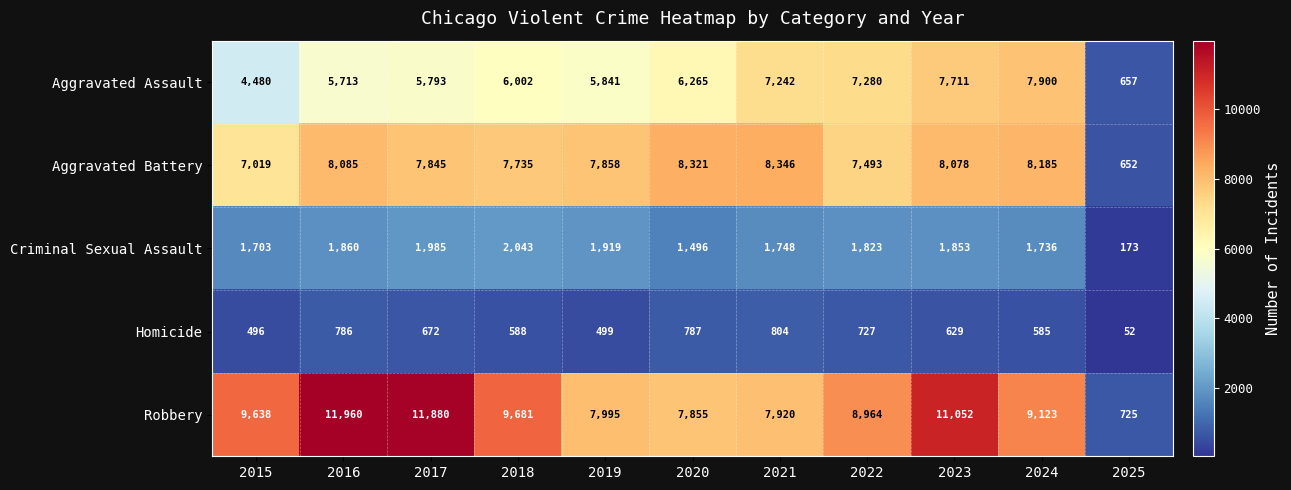

What is the sum of all Aggravated Battery values?

79617